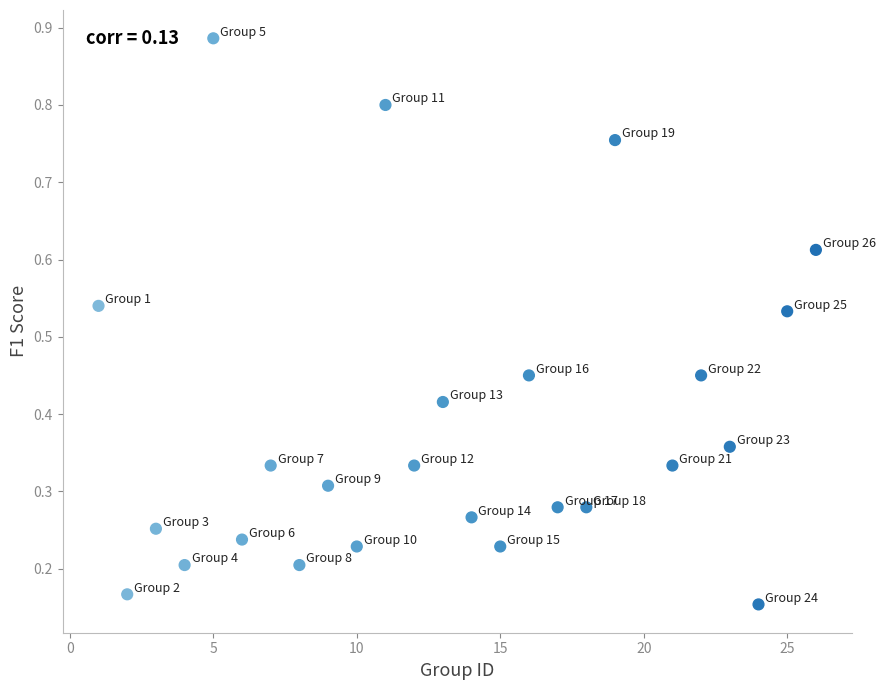

What is the range of X values (max minus min)?

25.0